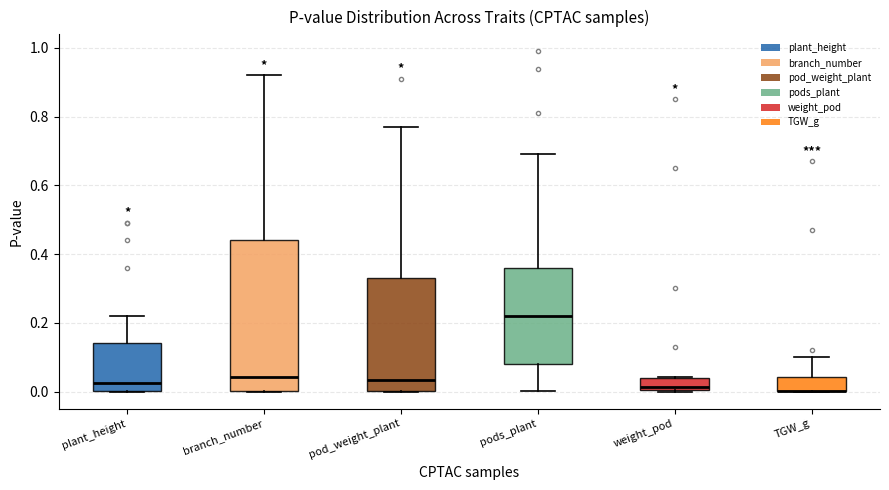

Reading left to right, transcribe this box plot: for each box, give where its median line is, the range the box spans, and where its two whiskers end, as read against the y-axis. The values are not printed on the chart, so give them approximately, as read against the axis.

plant_height: median 0.02, box 0.00 to 0.14, whiskers 0.00 to 0.22
branch_number: median 0.04, box 0.00 to 0.44, whiskers 0.00 to 0.92
pod_weight_plant: median 0.04, box 0.00 to 0.34, whiskers 0.00 to 0.78
pods_plant: median 0.22, box 0.08 to 0.36, whiskers 0.00 to 0.70
weight_pod: median 0.02, box 0.00 to 0.04, whiskers 0.00 to 0.04
TGW_g: median 0.00 (drawn on the box's lower edge), box 0.00 to 0.04, whiskers 0.00 to 0.10